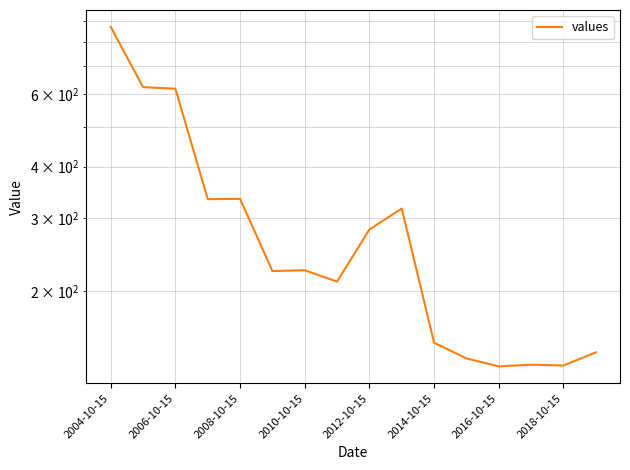

Is this an area chart (filled region under the line)?

No